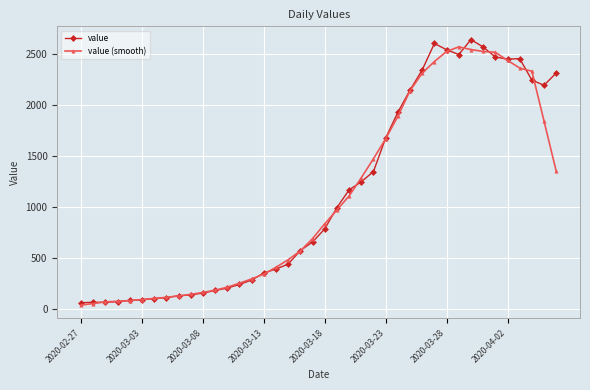

Does the chart have visible grid lines?

Yes